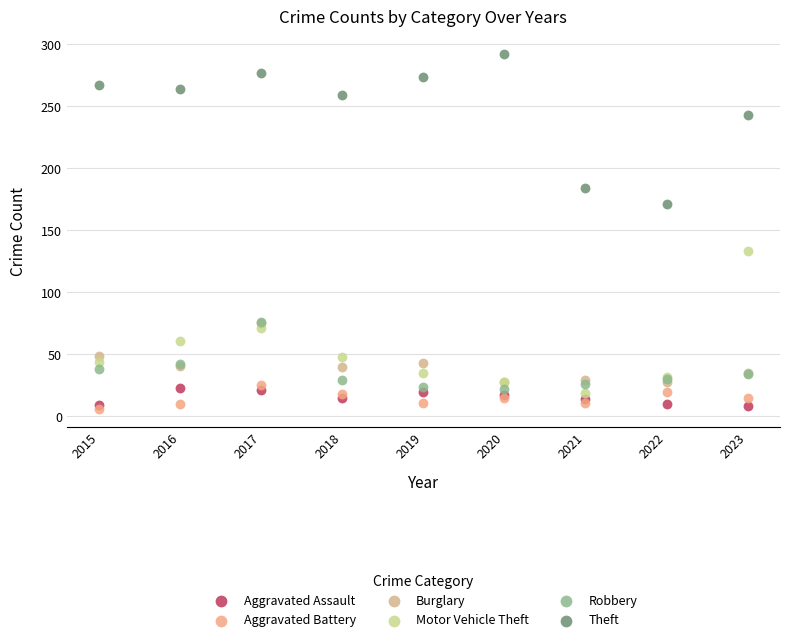

Across all series, what Y value is closest to 149?

133